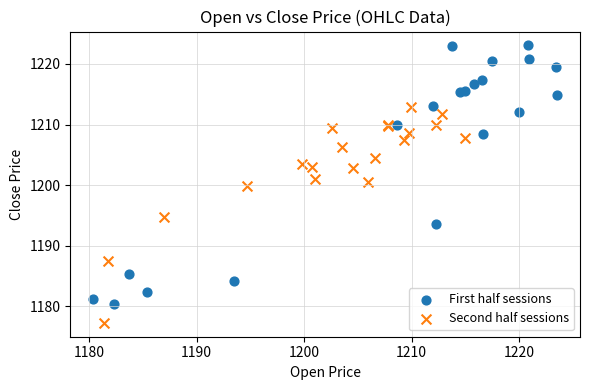

Which series reaches the minimum Y coordinate?

Second half sessions